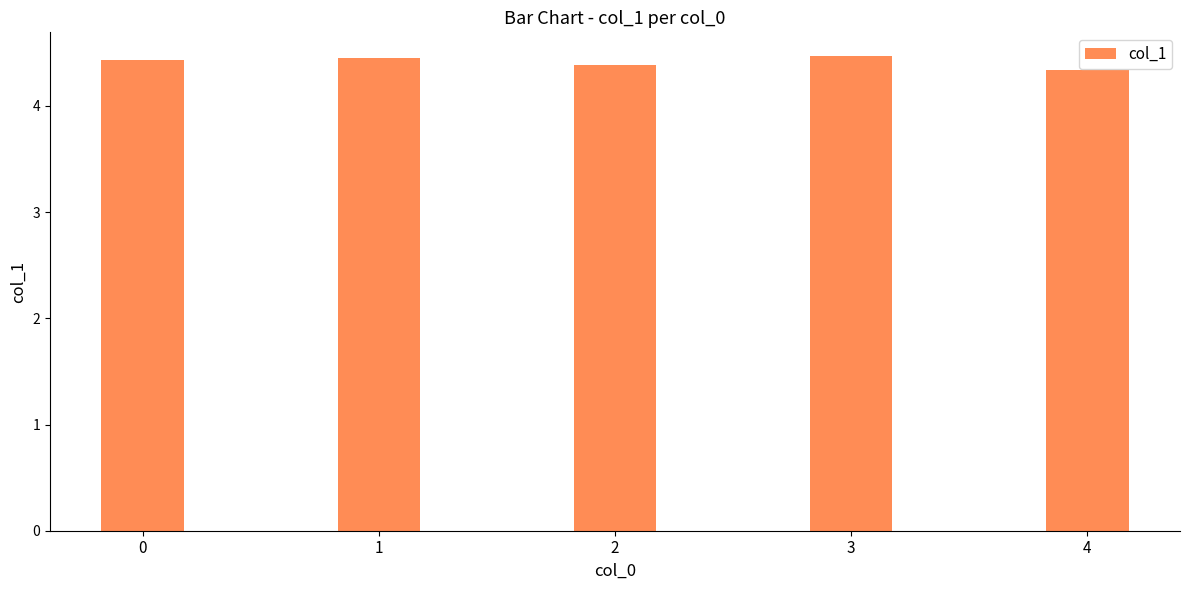

Reading left to right, list all the values displayed in this chart.

4.4	4.5	4.4	4.5	4.3